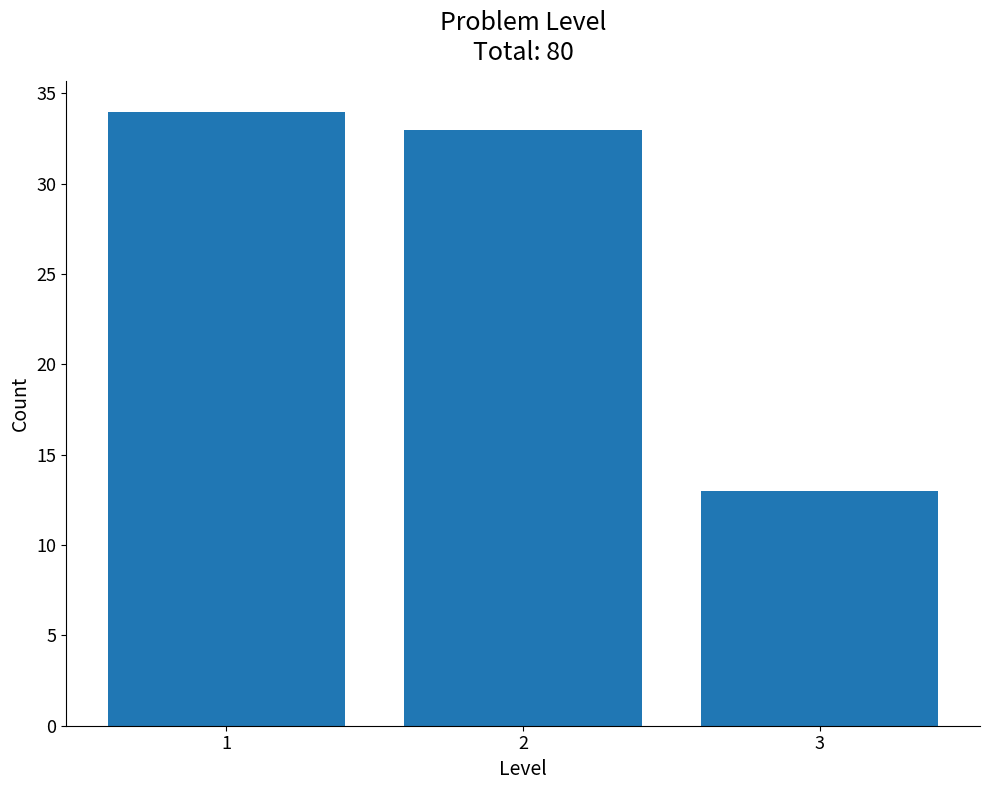

Reading left to right, transcribe all the data shown in this chart.

34	33	13